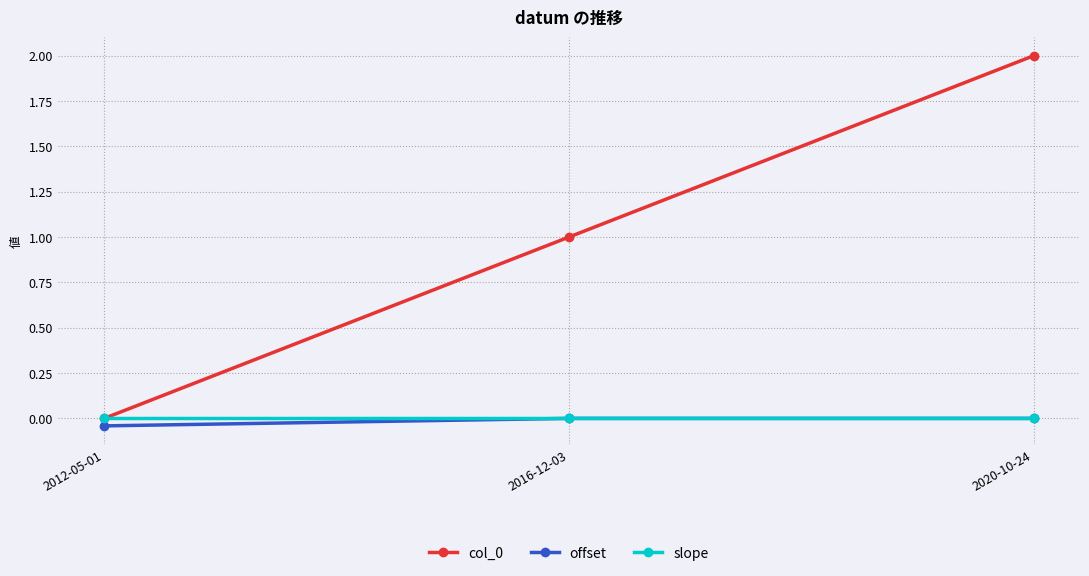

What is the label of the 3rd point from the left?

2020-10-24